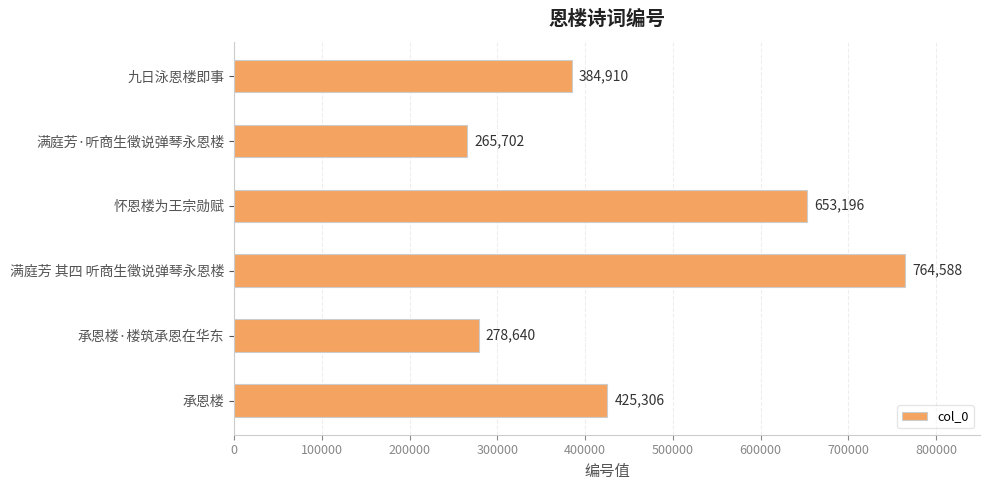

Reading bottom to top, transcribe all the data shown in this chart.

承恩楼=425306	承恩楼·楼筑承恩在华东=278640	满庭芳 其四 听商生徵说弹琴永恩楼=764588	怀恩楼为王宗勋赋=653196	满庭芳·听商生徵说弹琴永恩楼=265702	九日泳恩楼即事=384910